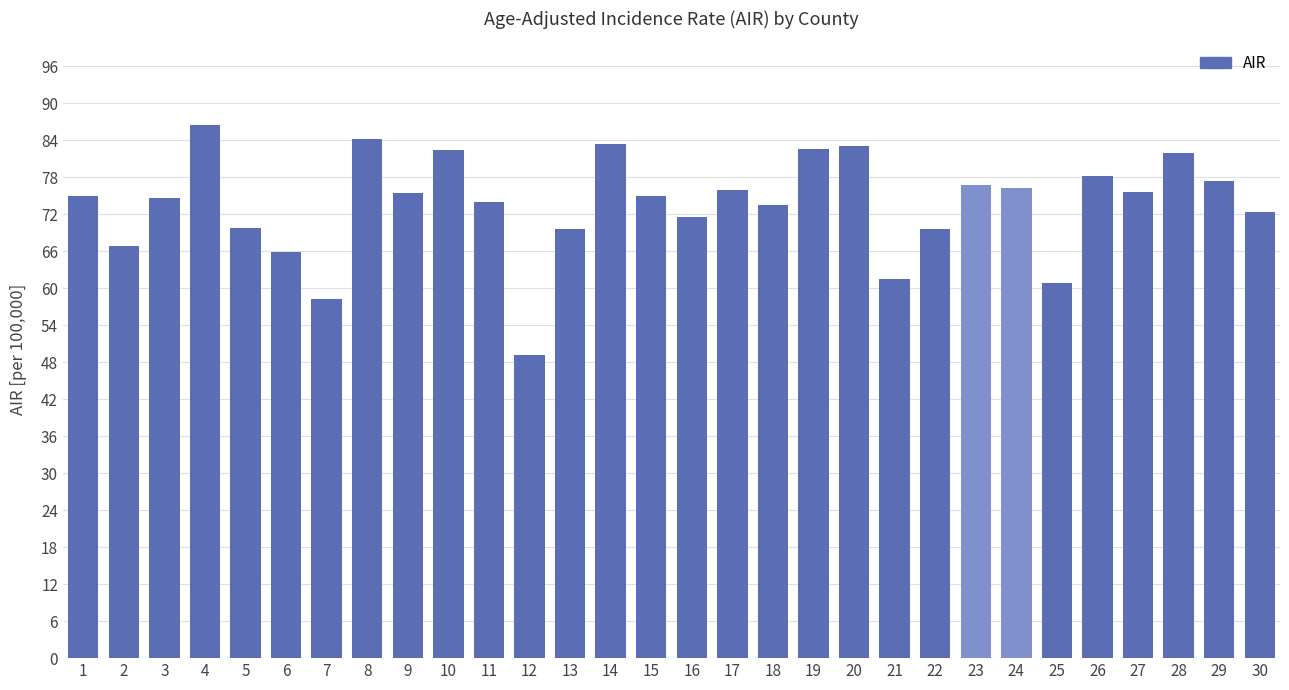

What is the sum of all values?

2205.9